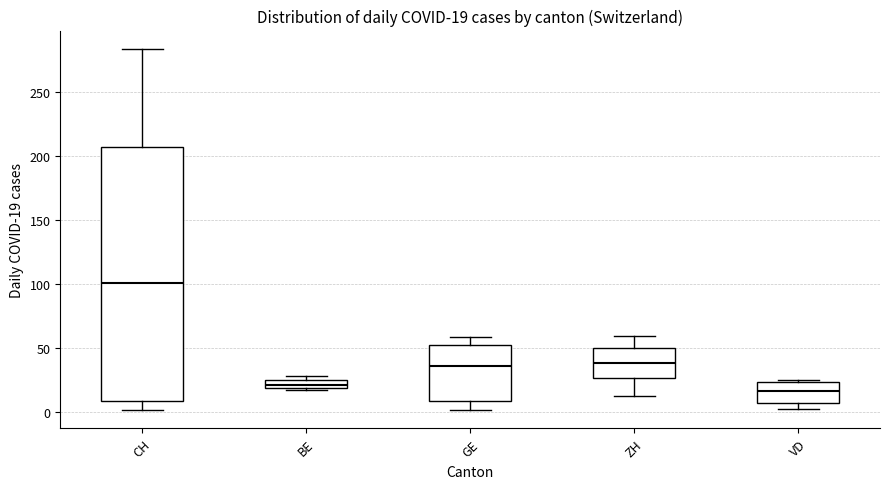

Comparing the boxes themselves (not the whiskers), which one is the tallest?

CH